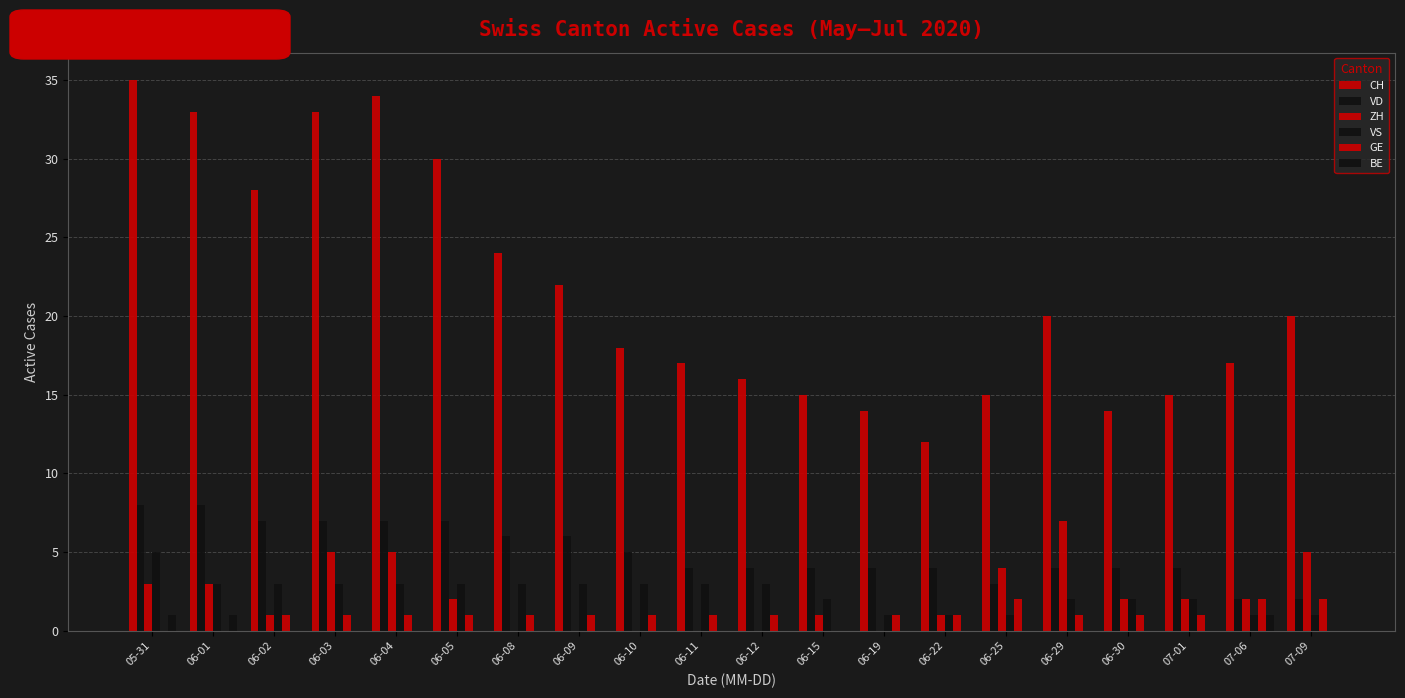

How many groups of bars are there?

20